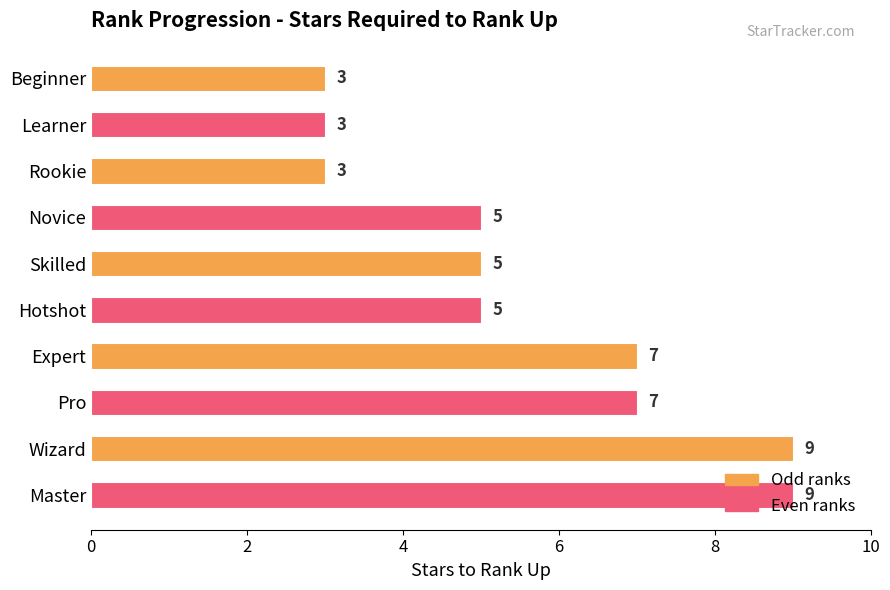

What is the ratio of the value at Expert to the value at Pro?

1.0